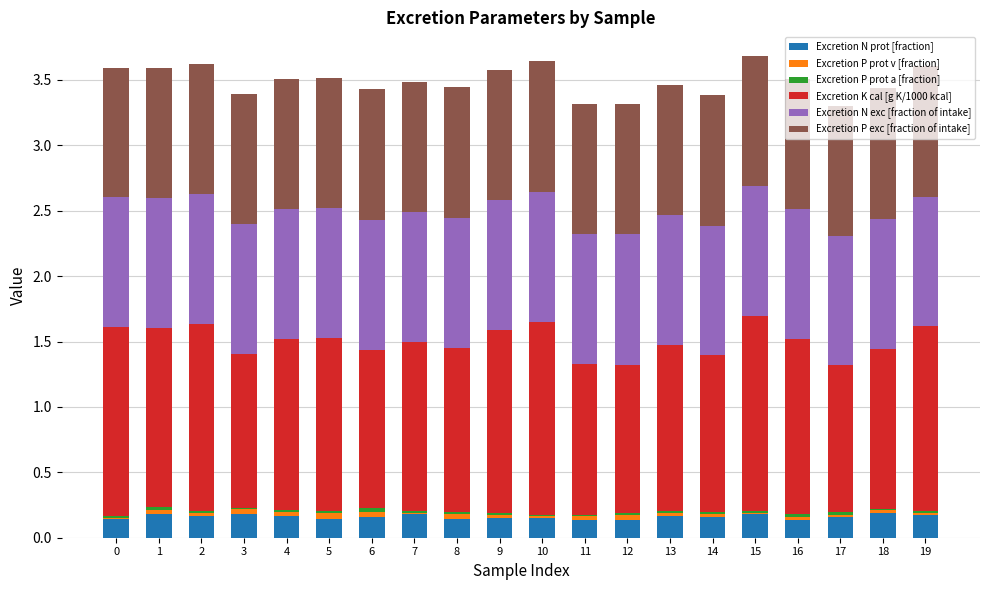

How many series are shown in this chart?

6